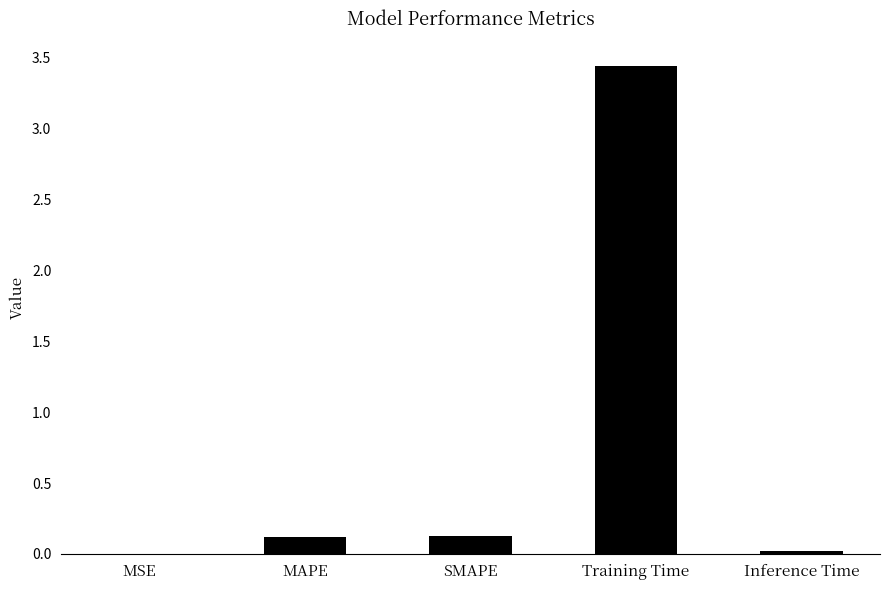

What is the sum of all values?

3.7